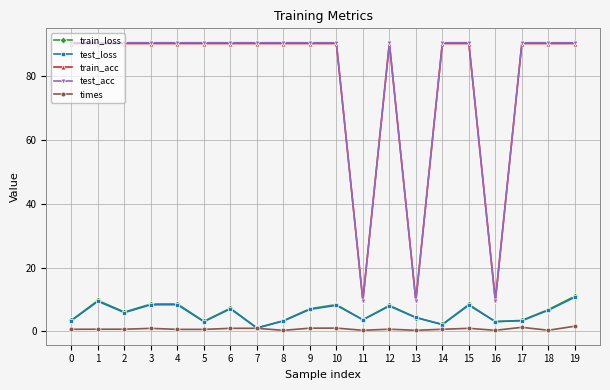

The train_acc series shows 141.1 at 3. True or false?

False